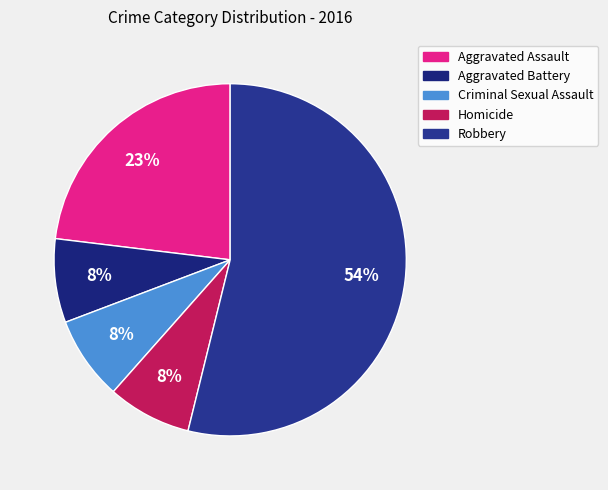

How many slices are in this pie chart?

5